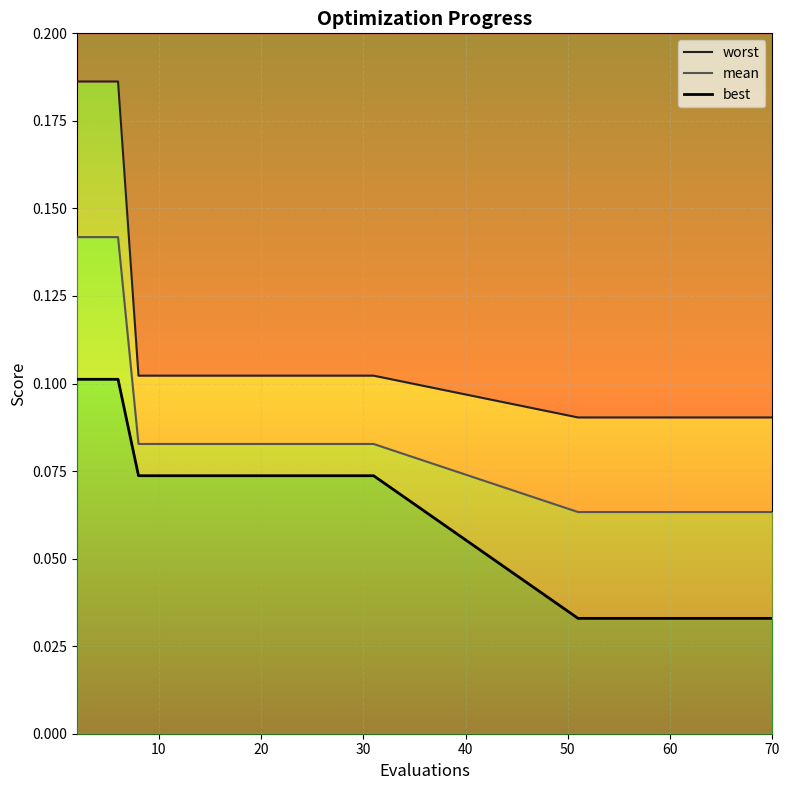

How many lines are shown in the chart?

3